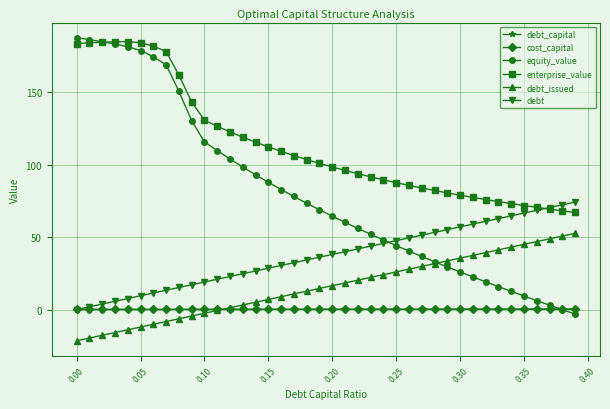

Which series ends up on top after the final intersection of debt_capital and equity_value?

debt_capital